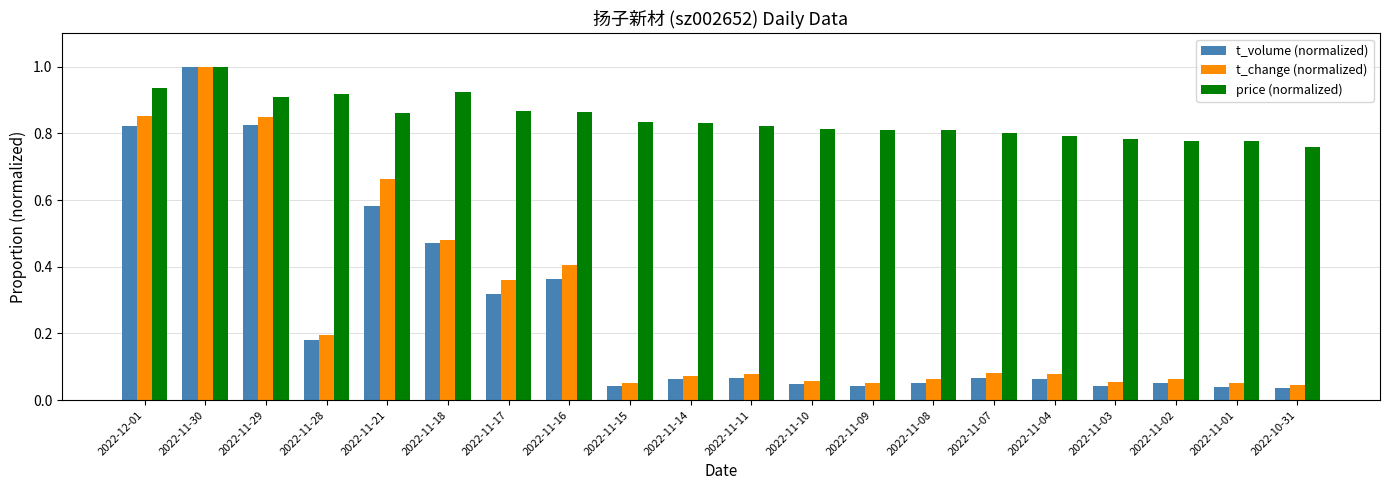

At 2022-11-21, list the series in order from largest to smallest.

price (normalized), t_change (normalized), t_volume (normalized)